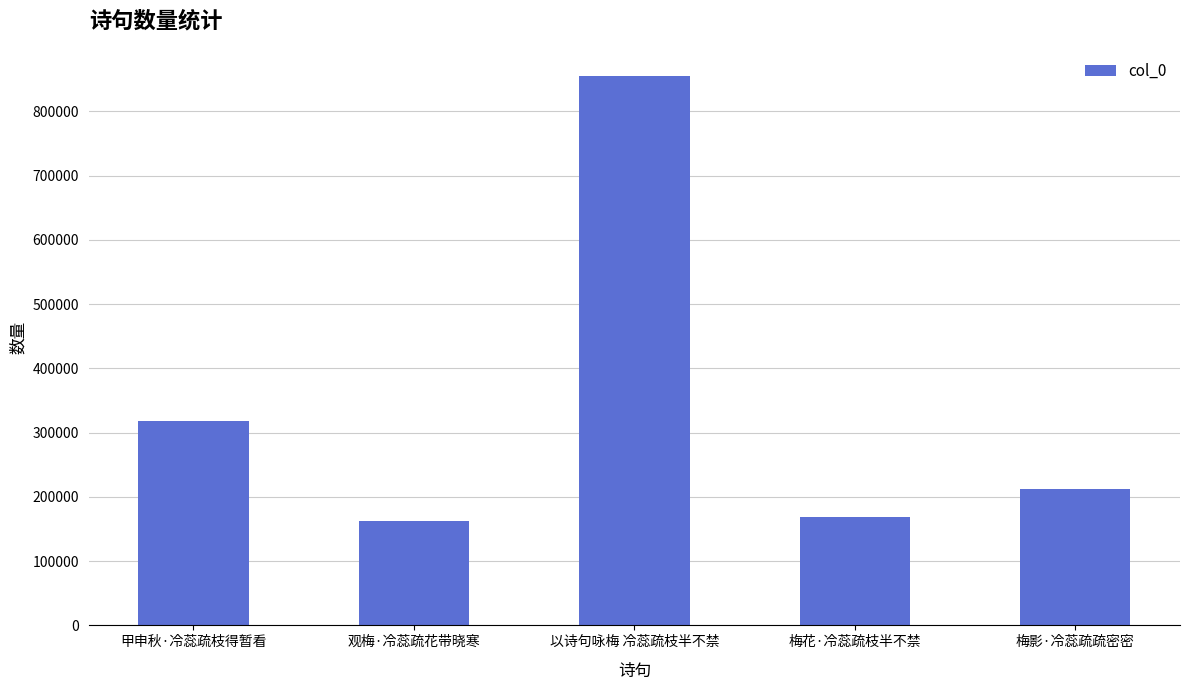

What is the sum of the values at 观梅·冷蕊疏花带晓寒 and 甲申秋·冷蕊疏枝得暂看?

481012